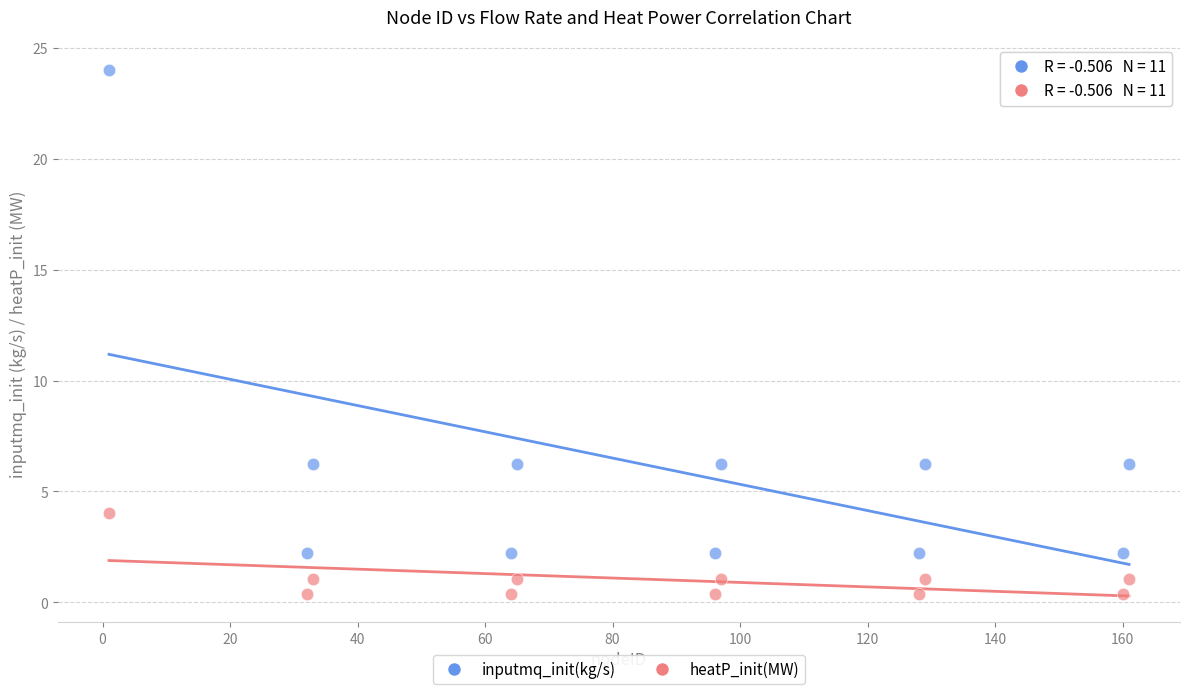

What are all the series names shown in the legend?

inputmq_init(kg/s), heatP_init(MW)